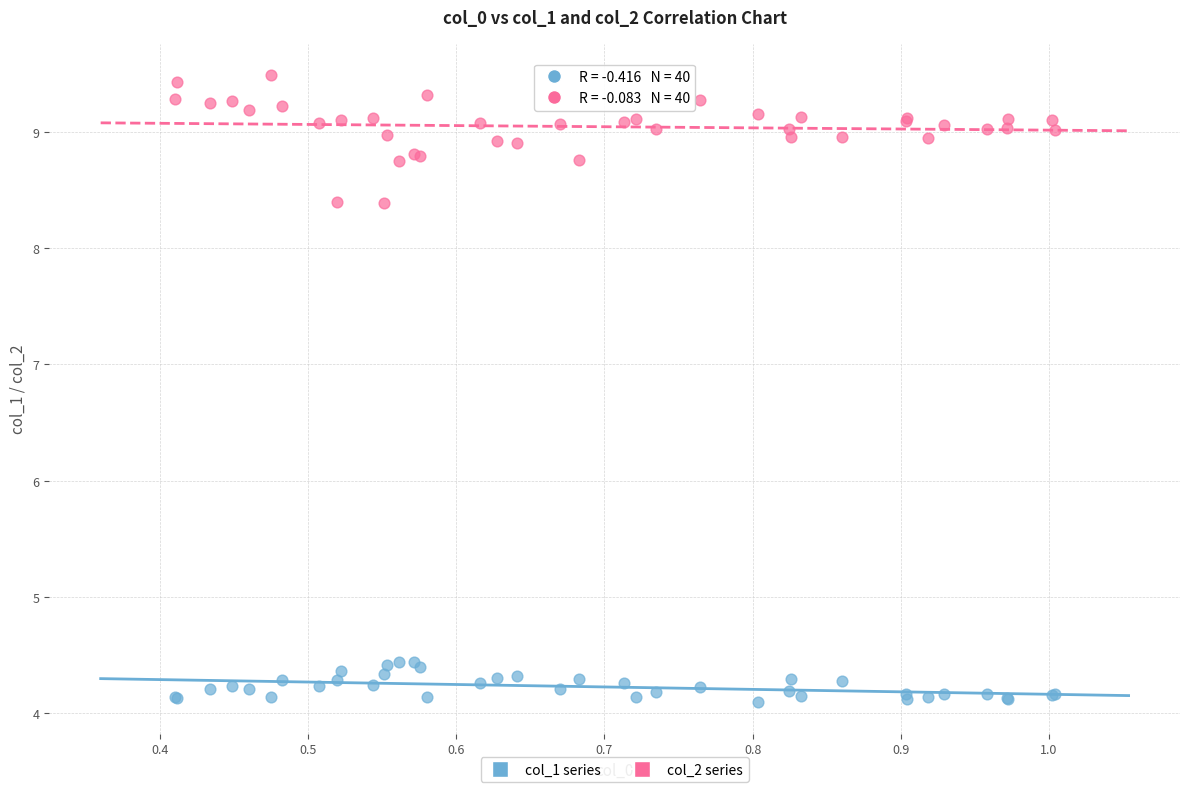

Which series has the widest spread of Y values?

col_2 series